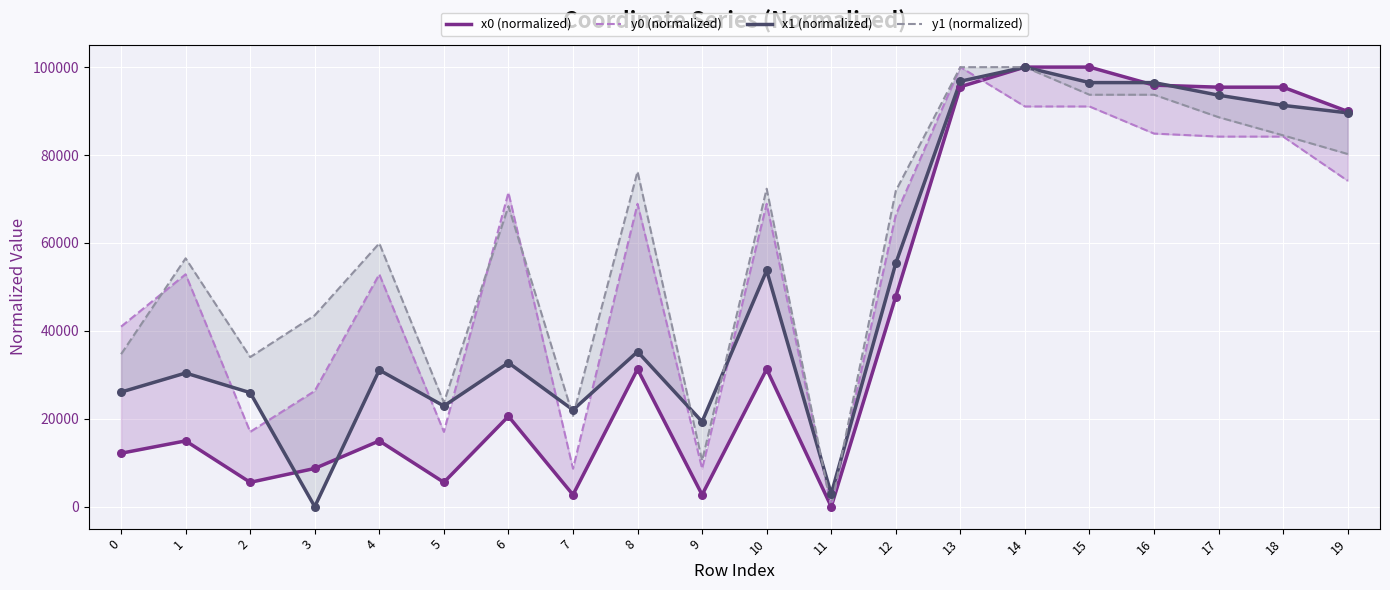

Is the value of y1 (normalized) at 12 greater than the value of x1 (normalized) at 12?

Yes